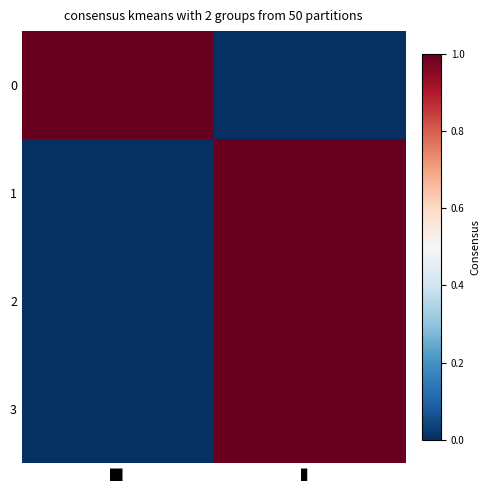

At which category does the chart reach its minimum across all series?

▀